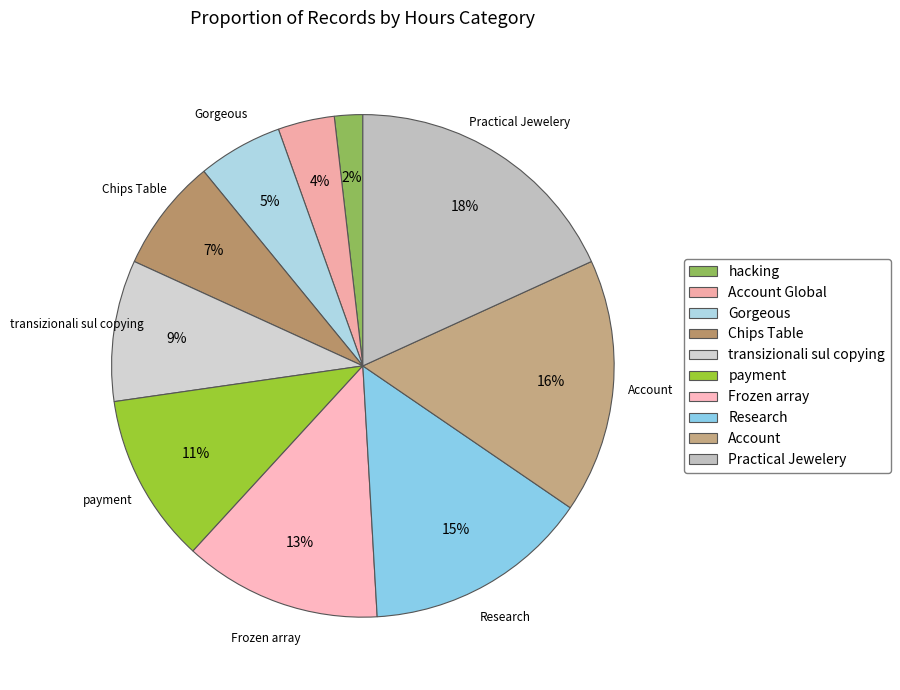

How many segments does this pie chart have?

10